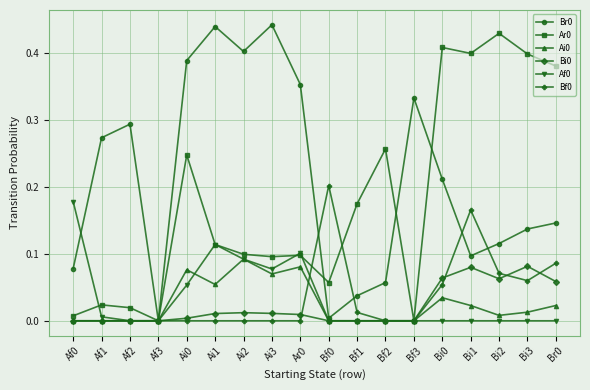

Is the value of Br0 at Bf0 greater than the value of Ai0 at Ai0?

No